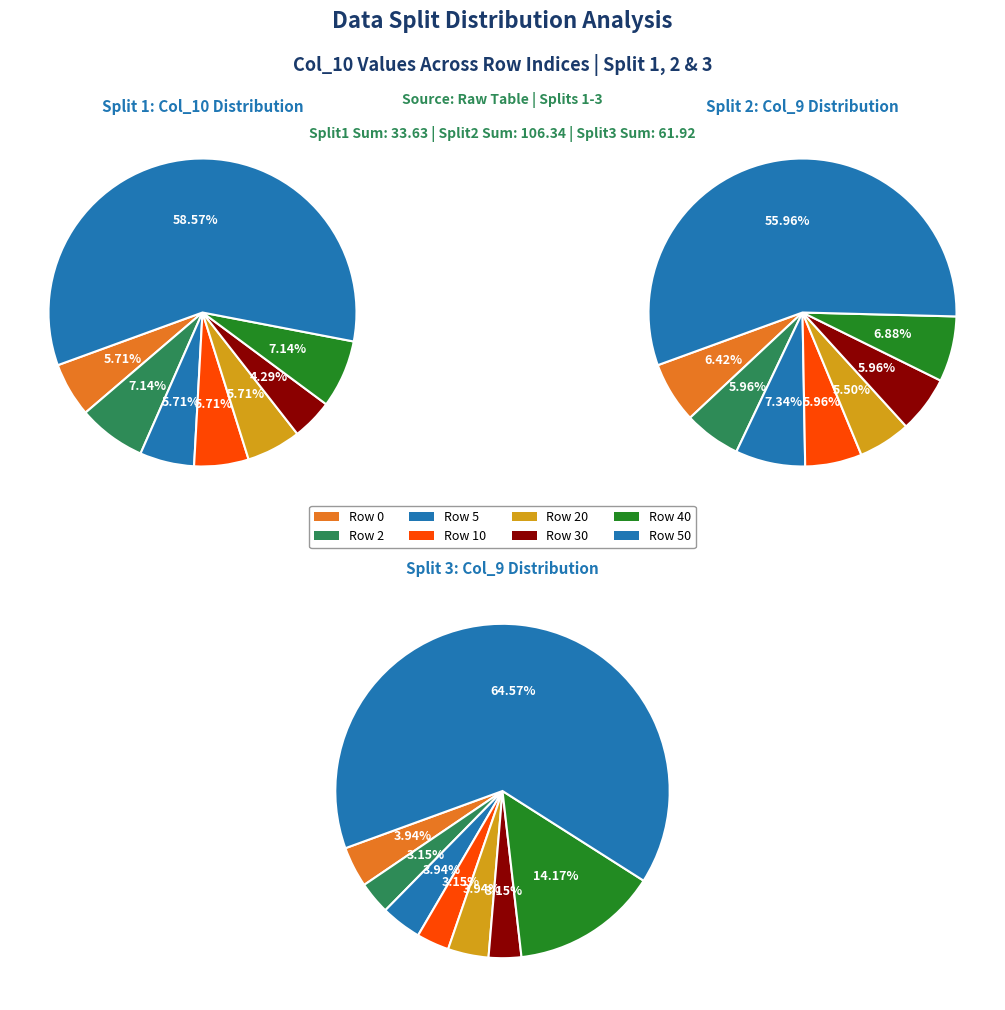

To the nearest percent, what percentage of the pie is 3?

6%